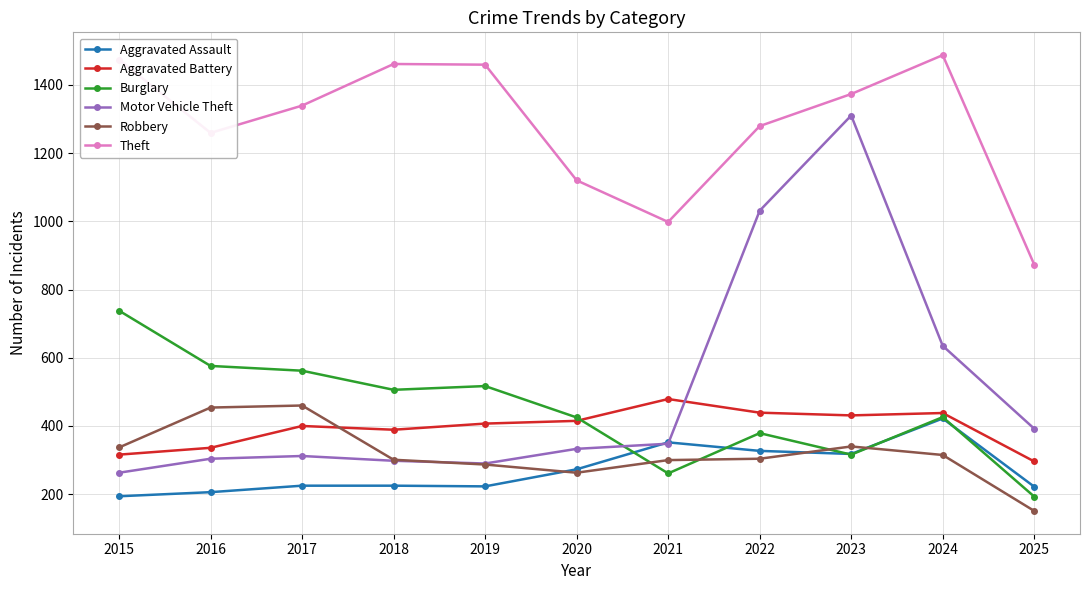

At which label is Motor Vehicle Theft closest to 786?

2024